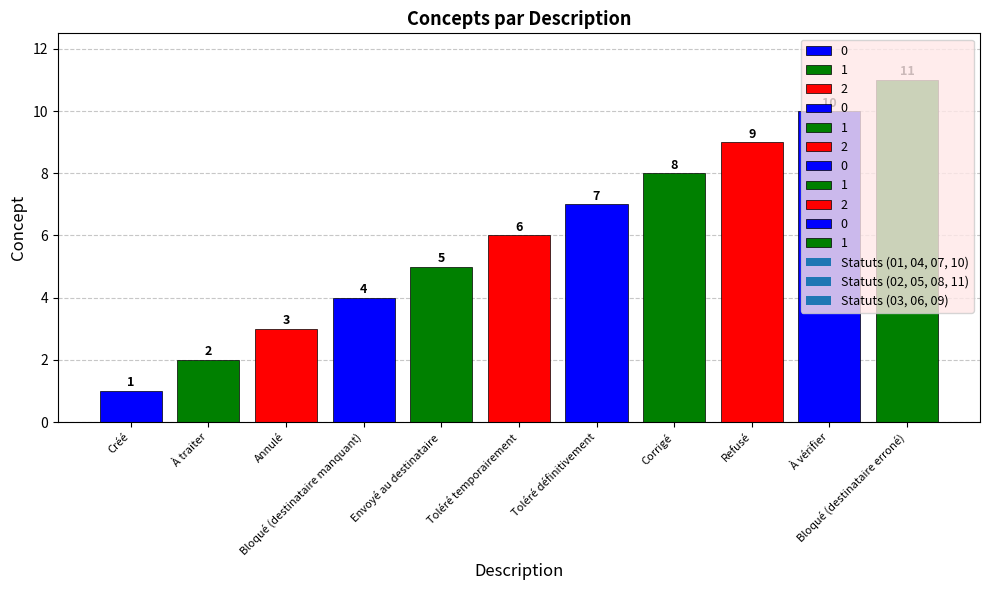

What is the approximate value at Envoyé au destinataire, to the nearest 5?

5